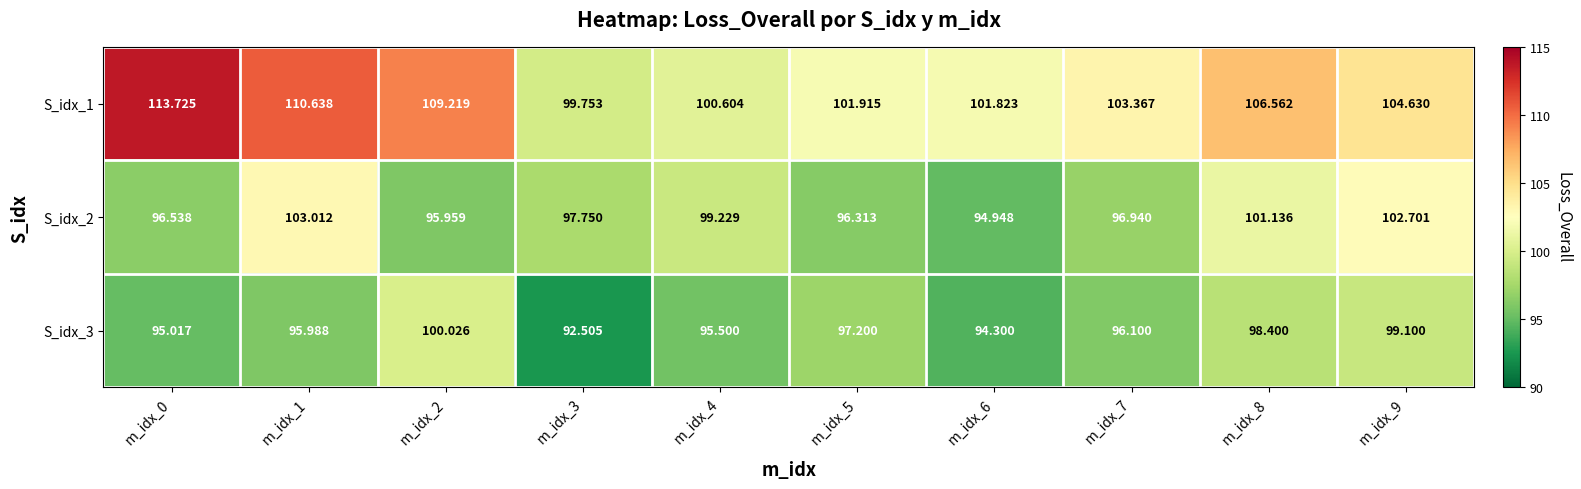

What is the minimum value shown in the chart?

92.5